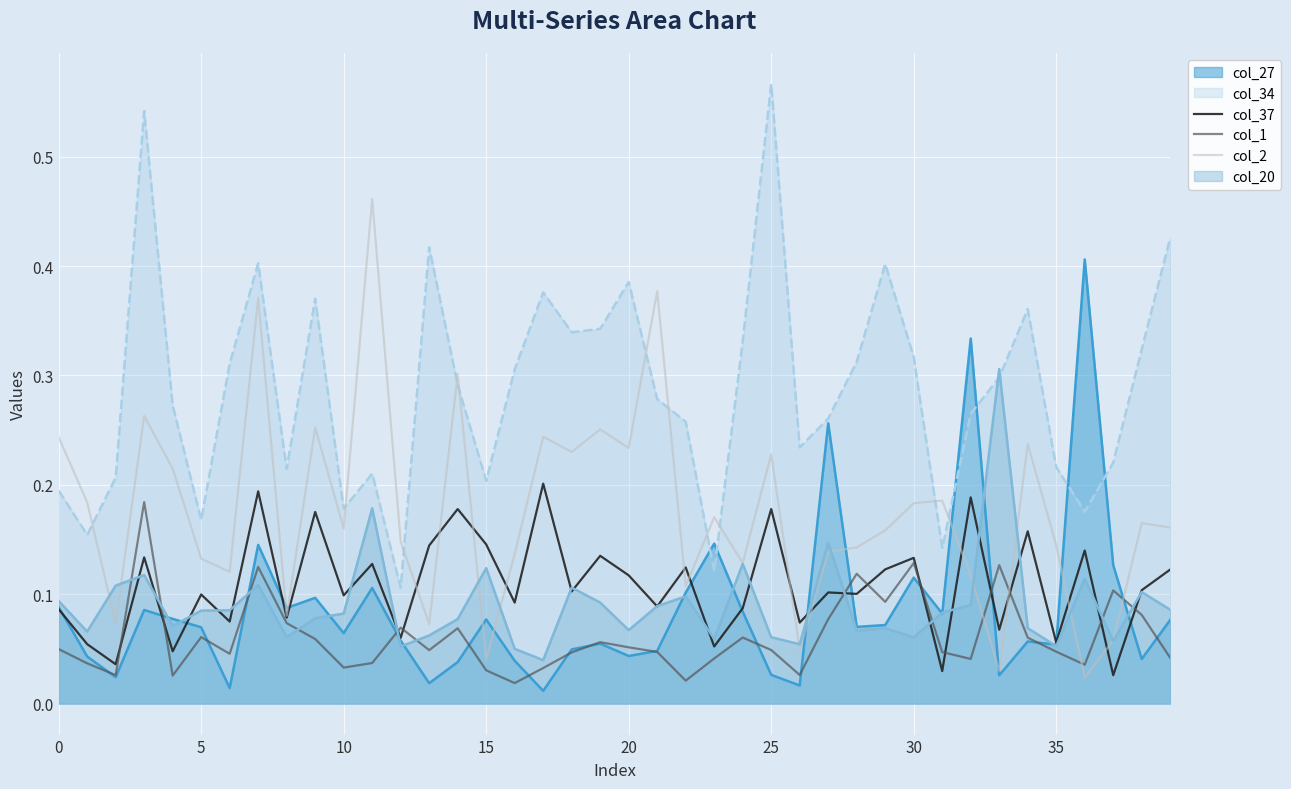

After their last crossing, which series has the higher values: col_34 or col_20?

col_34